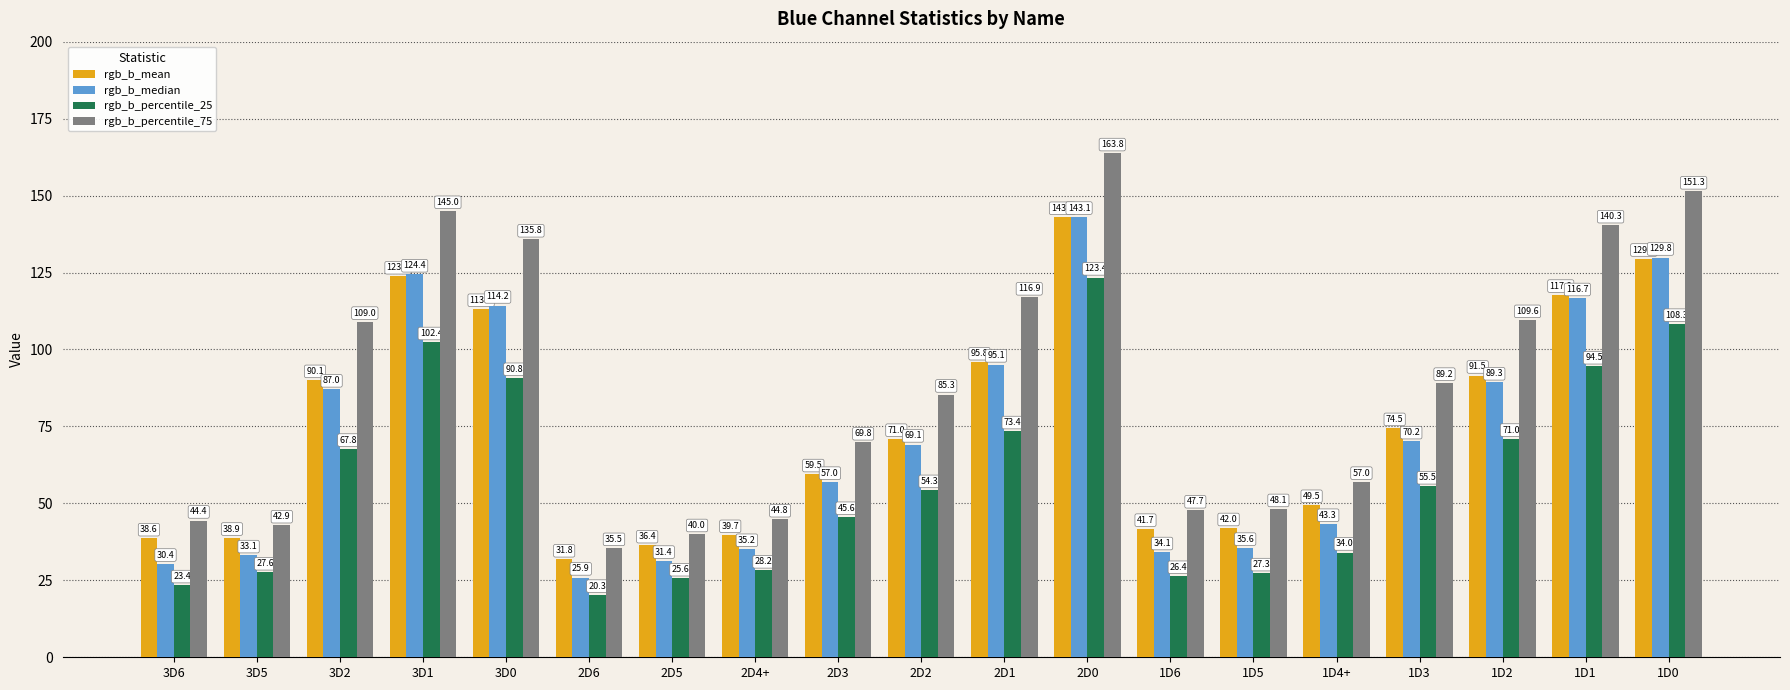

At how many categories does at least one series exceed 155?

1